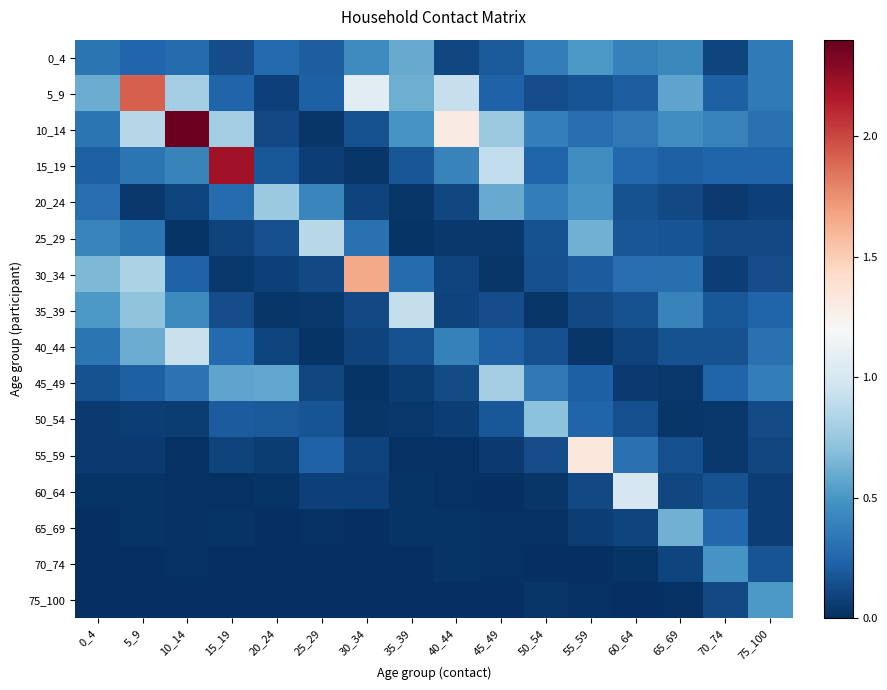

Which series has the largest total across all categories?

10_14